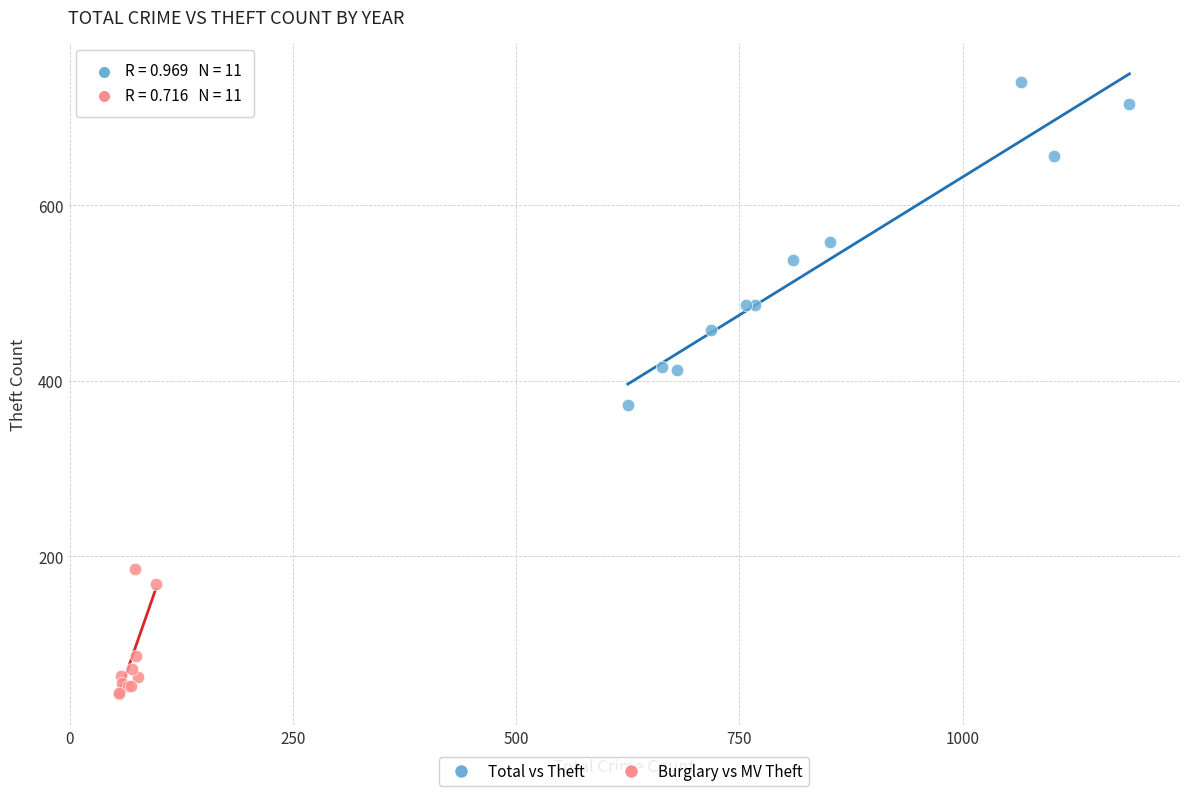

Which series contains the highest Y value?

Total vs Theft